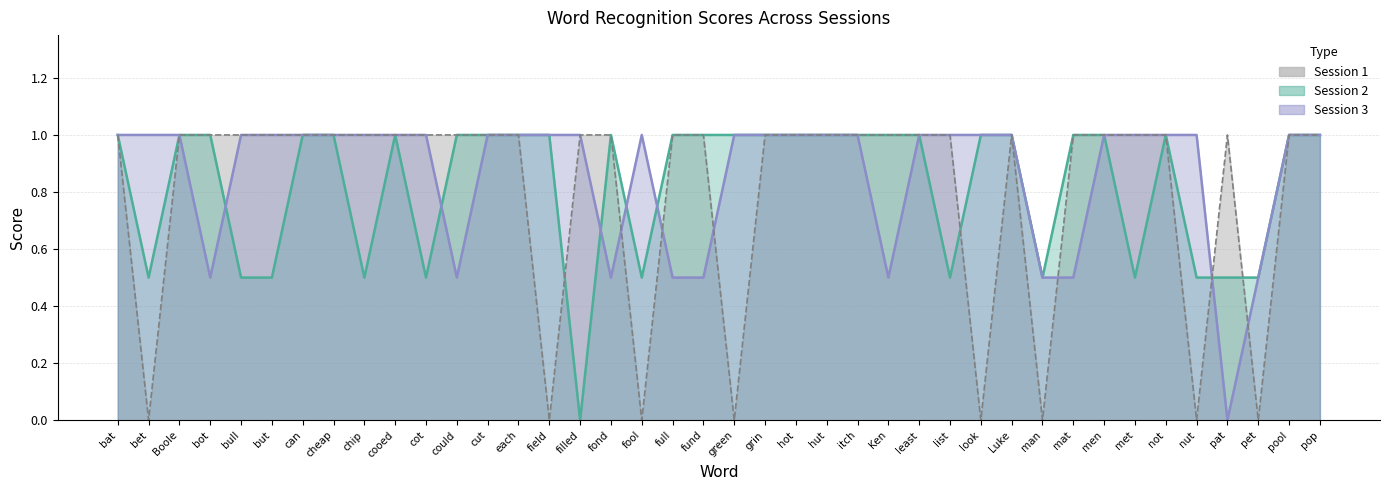

True or false: Session 2 has a value of 0.9 at bet.

False